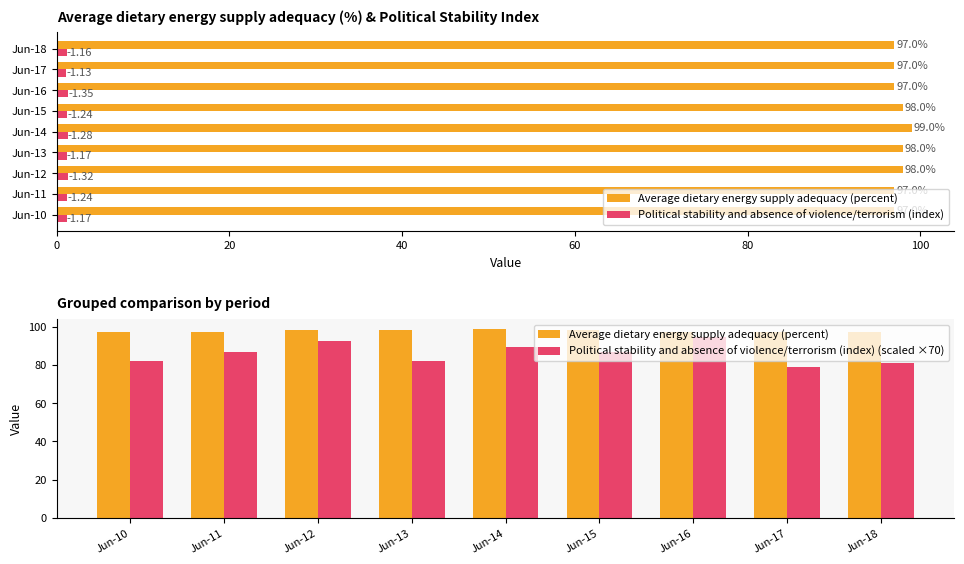

List the series in order of their peak value, lowest first.

Political stability and absence of violence/terrorism (index), Political stability and absence of violence/terrorism (index) (scaled ×70), Average dietary energy supply adequacy (percent)